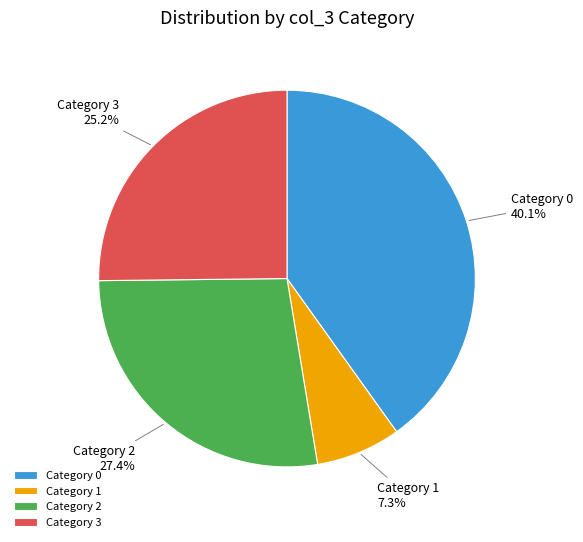

Rank the categories by value from highest to lowest.

Category 0, Category 2, Category 3, Category 1